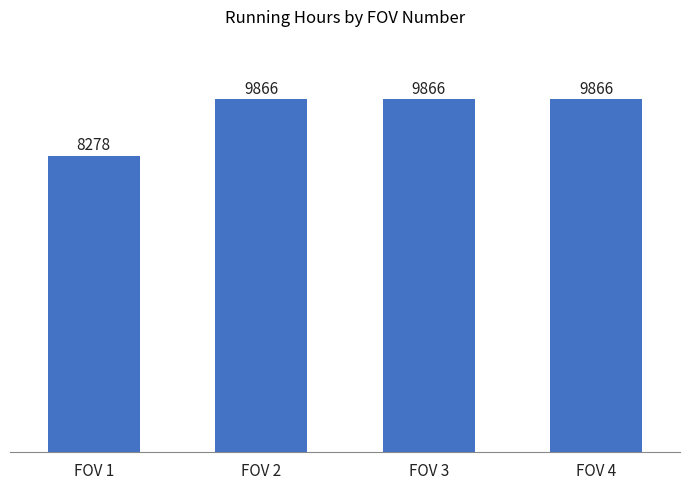

What is the maximum value shown in the chart?

9866